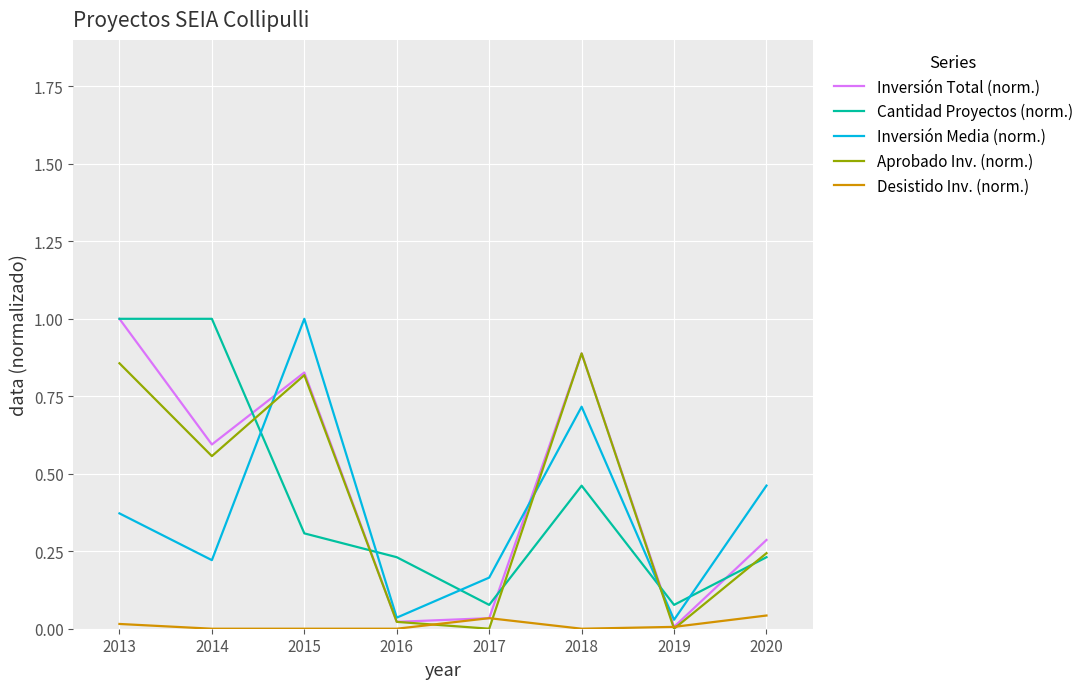

The Inversión Total (norm.) series shows 0.3 at 2014. True or false?

False